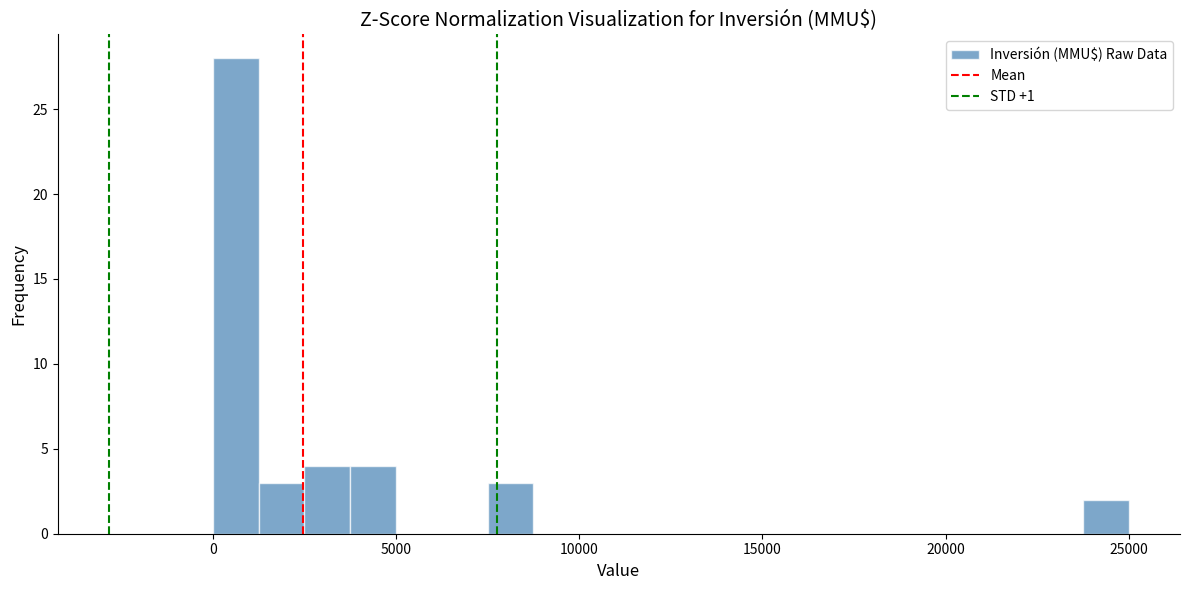

Around what value on the x-axis is the tallest bar? Give the approximate position of its centre, as read against the axis.

500